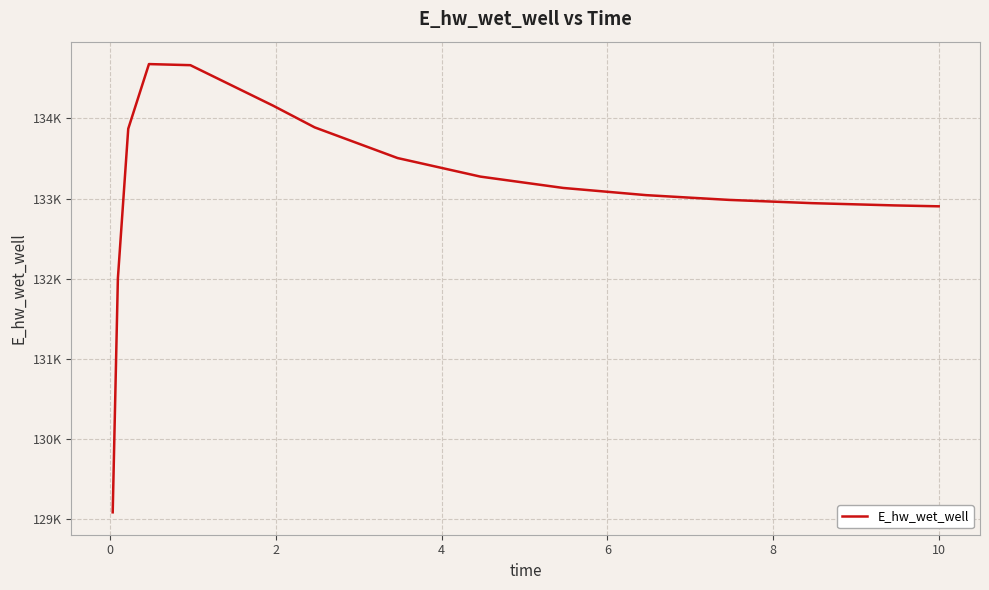

What is the difference between the maximum and second lowest values?

2672.3